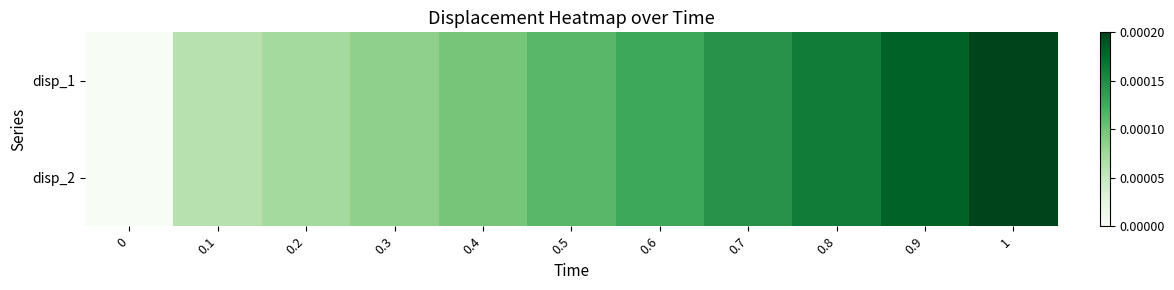

At which category is the sum across all series the highest?

1